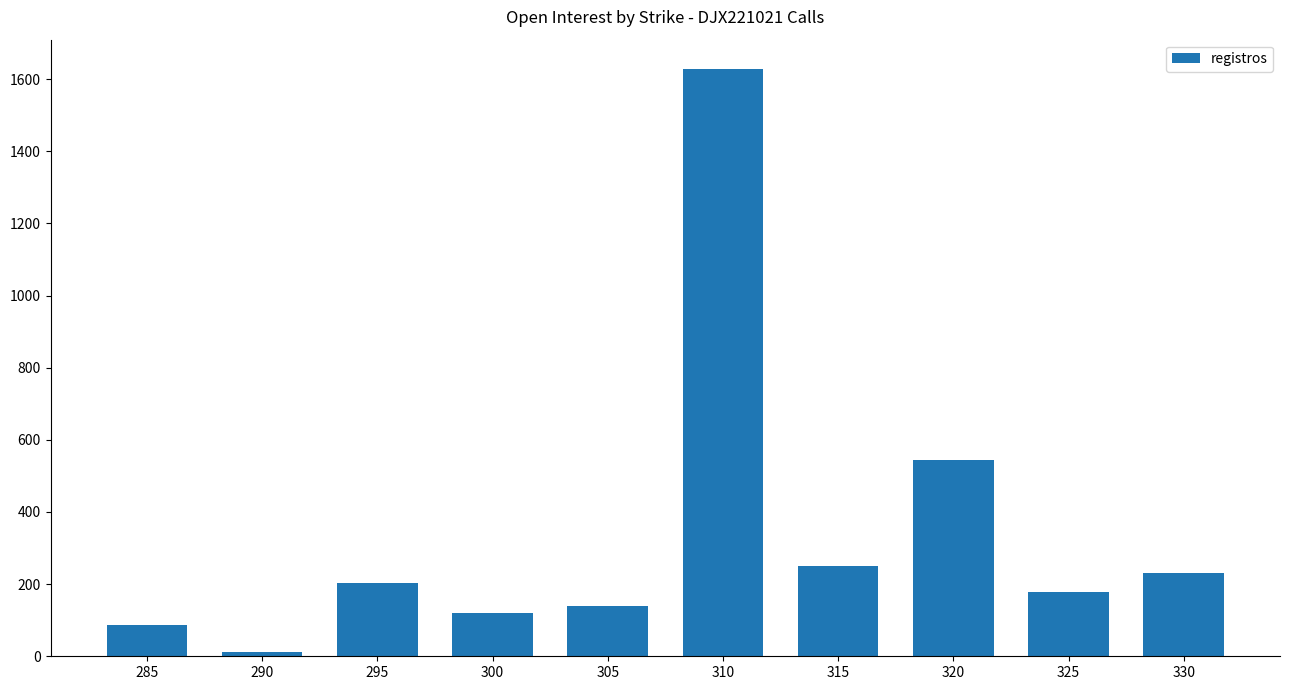

What is the value of the 2nd bar from the left?

11